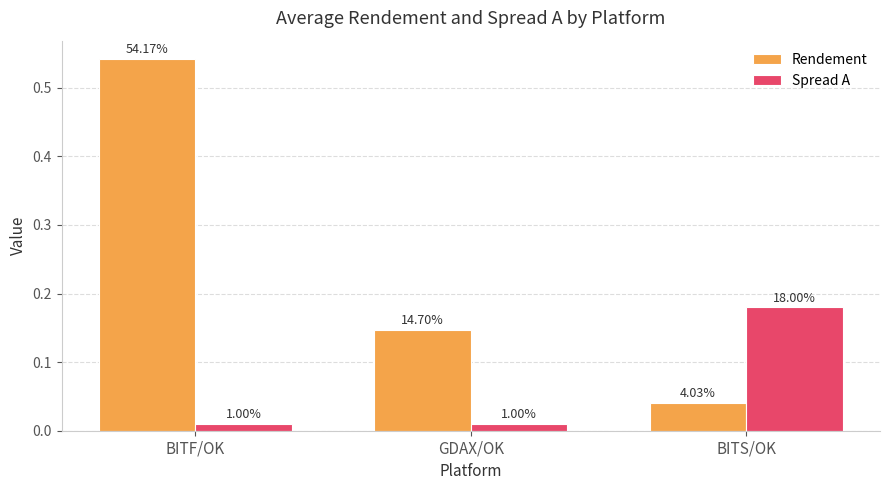

What are all the series names shown in the legend?

Rendement, Spread A